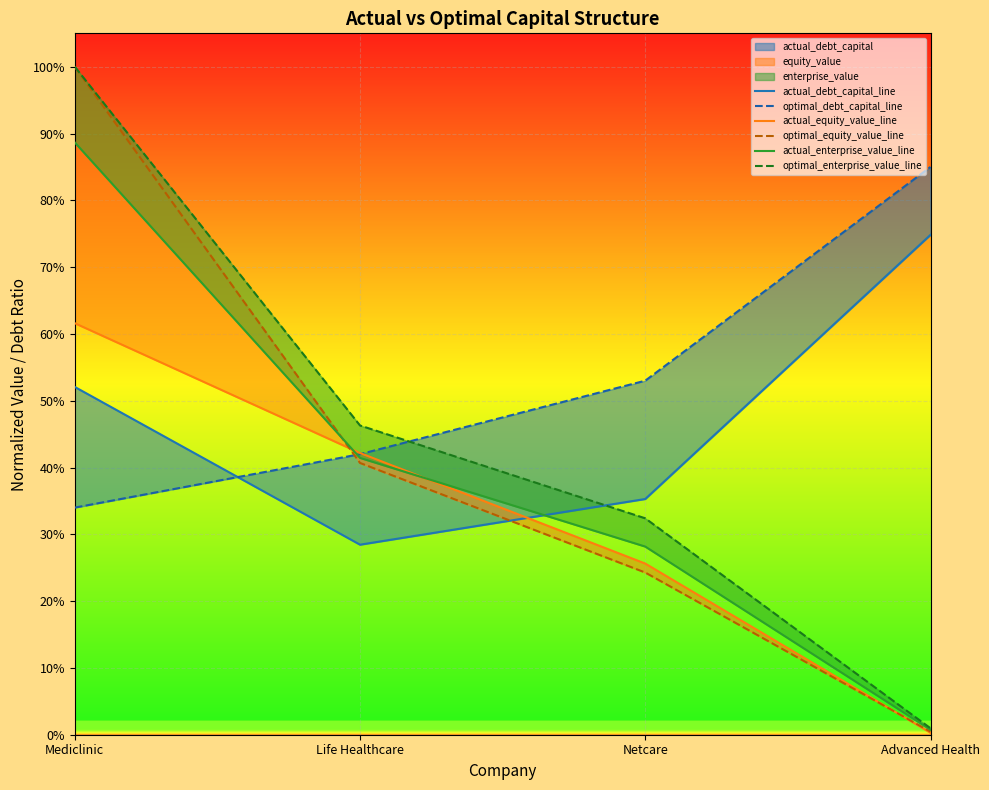

What position from the right is Life Healthcare?

3